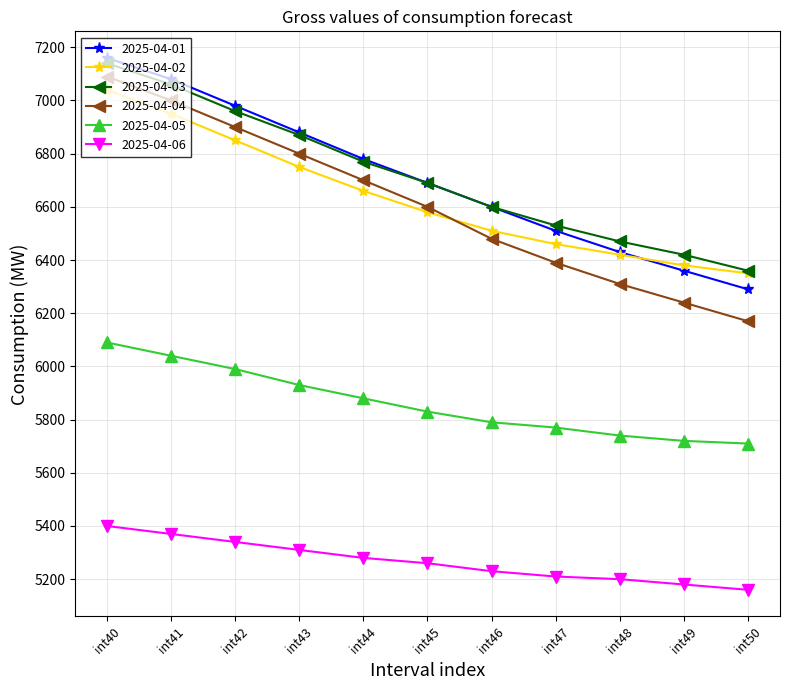

What is the value of the 2025-04-06 point at the 3rd from the left?

5340